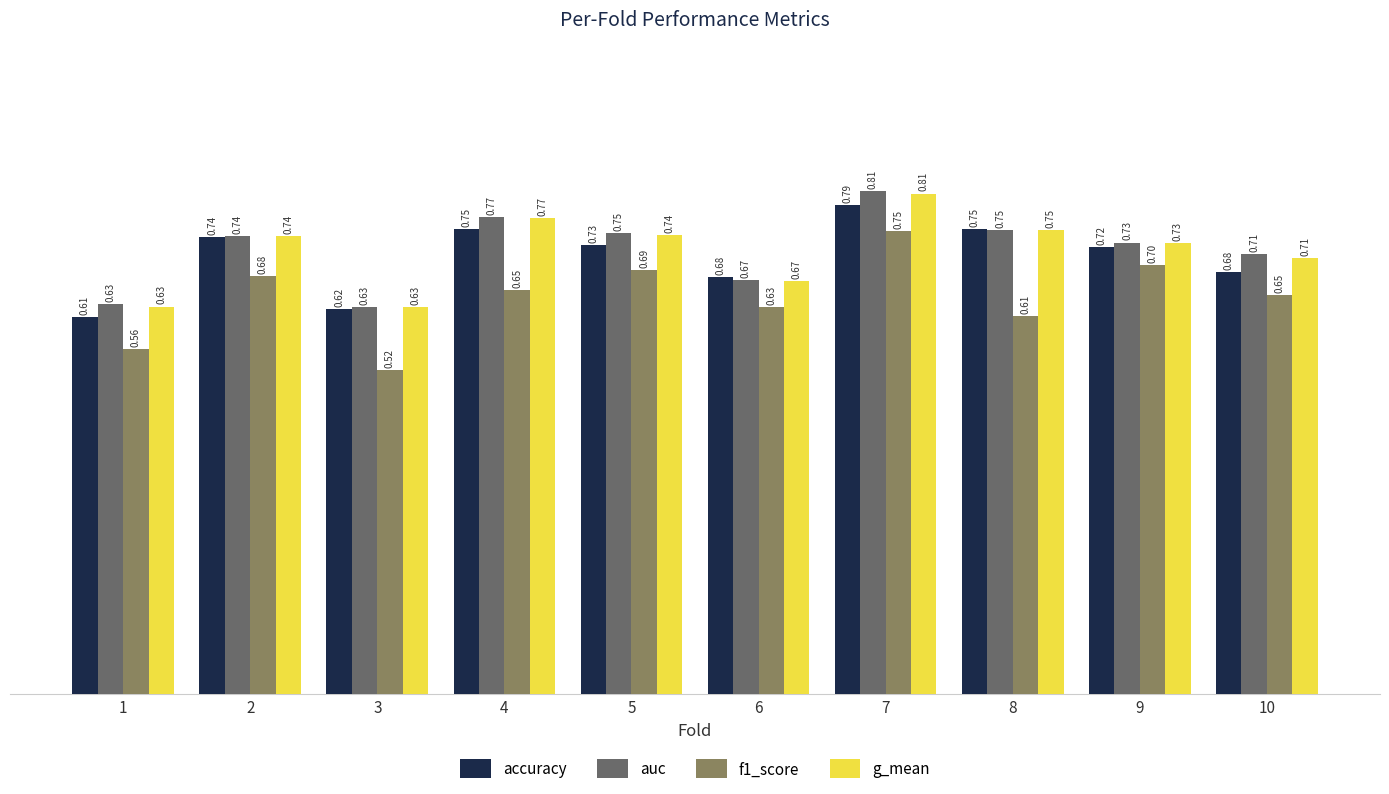

Between 5 and 8, which series saw the biggest shift?

f1_score